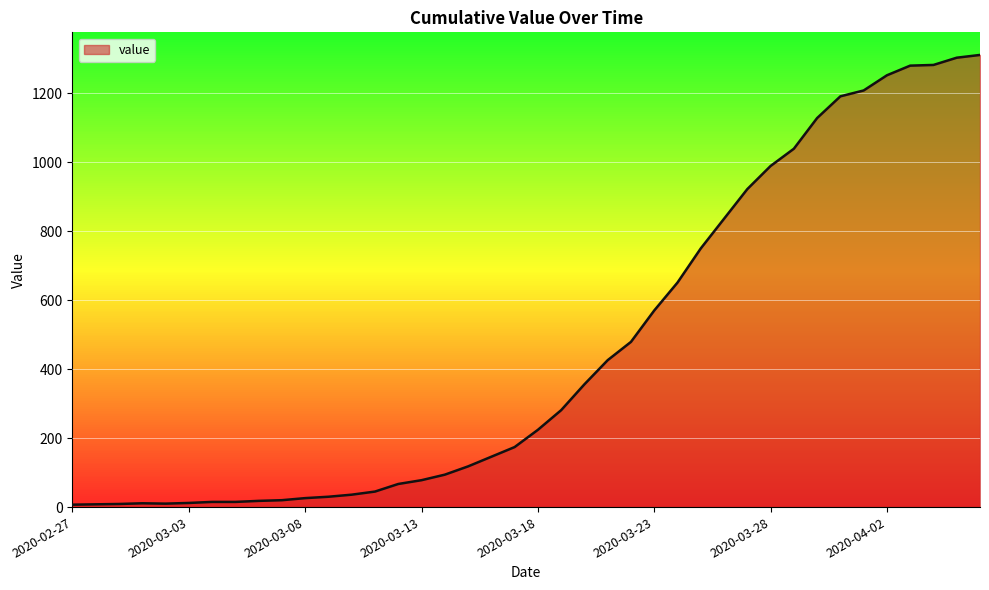

What is the maximum value shown in the chart?

1311